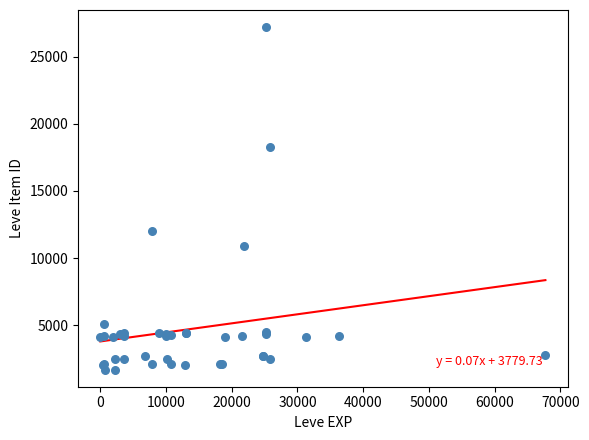

What Y value in the scatter plot is closest to 14448?

12018